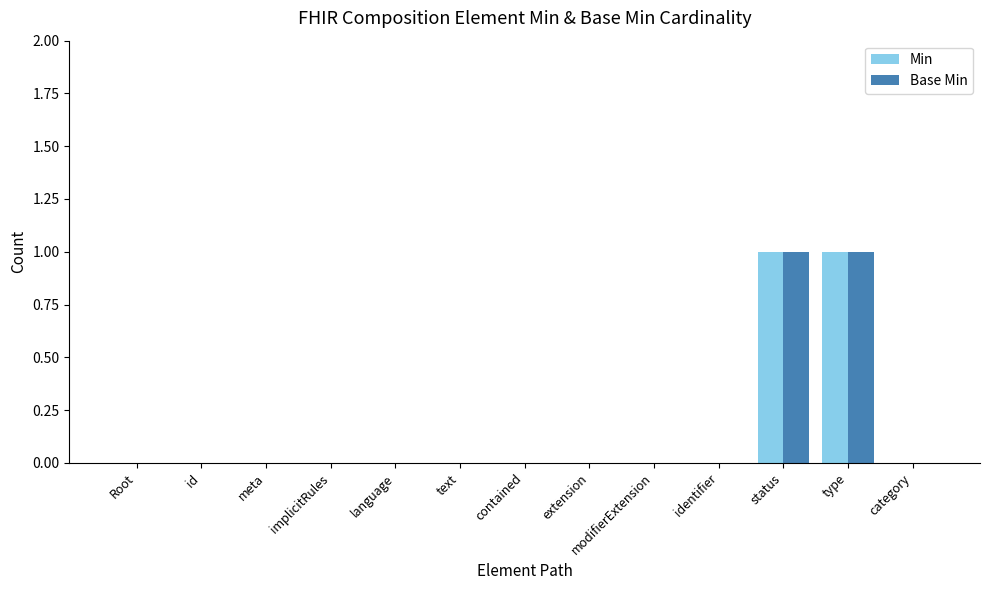

The Base Min series shows 0 at text. True or false?

True